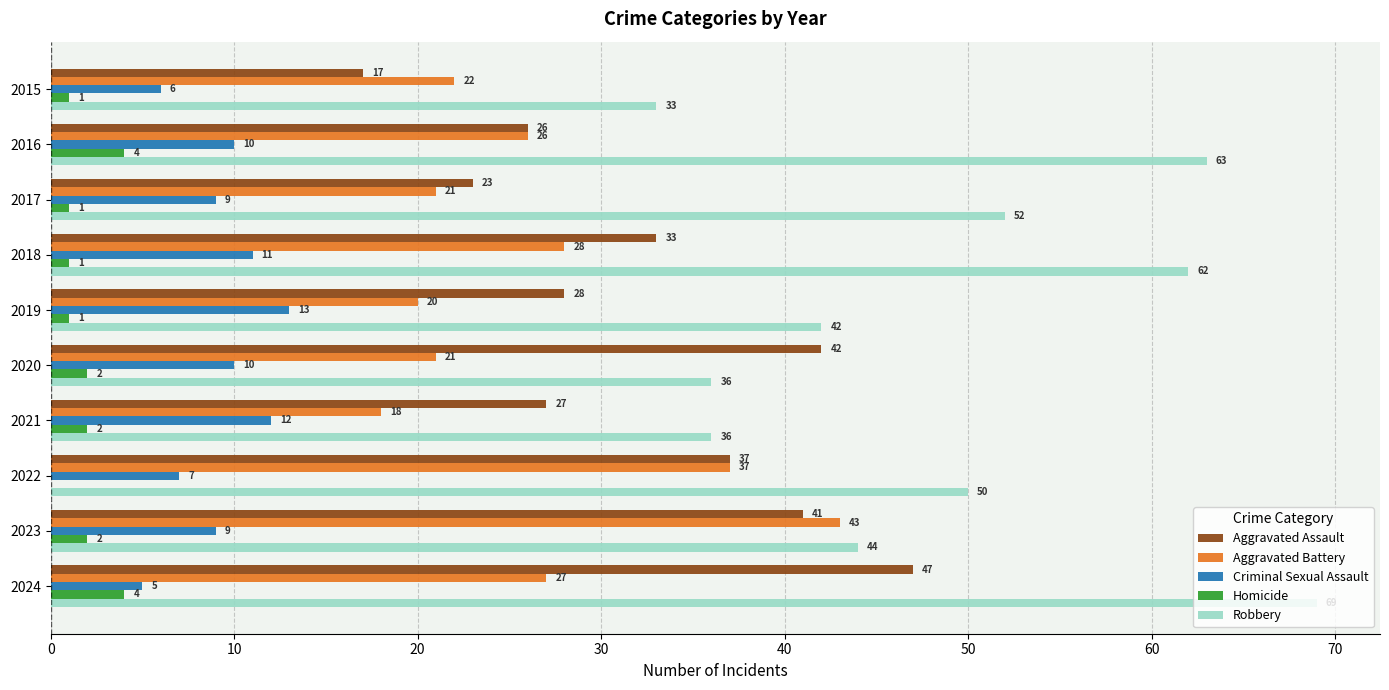

At which label is Aggravated Assault closest to 32?

2018